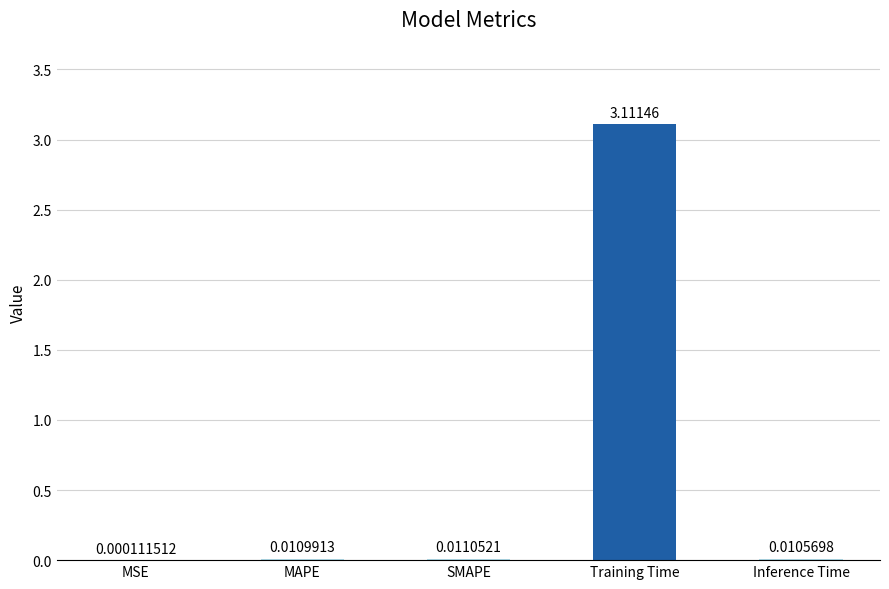

Between Training Time and MSE, which is larger?

Training Time